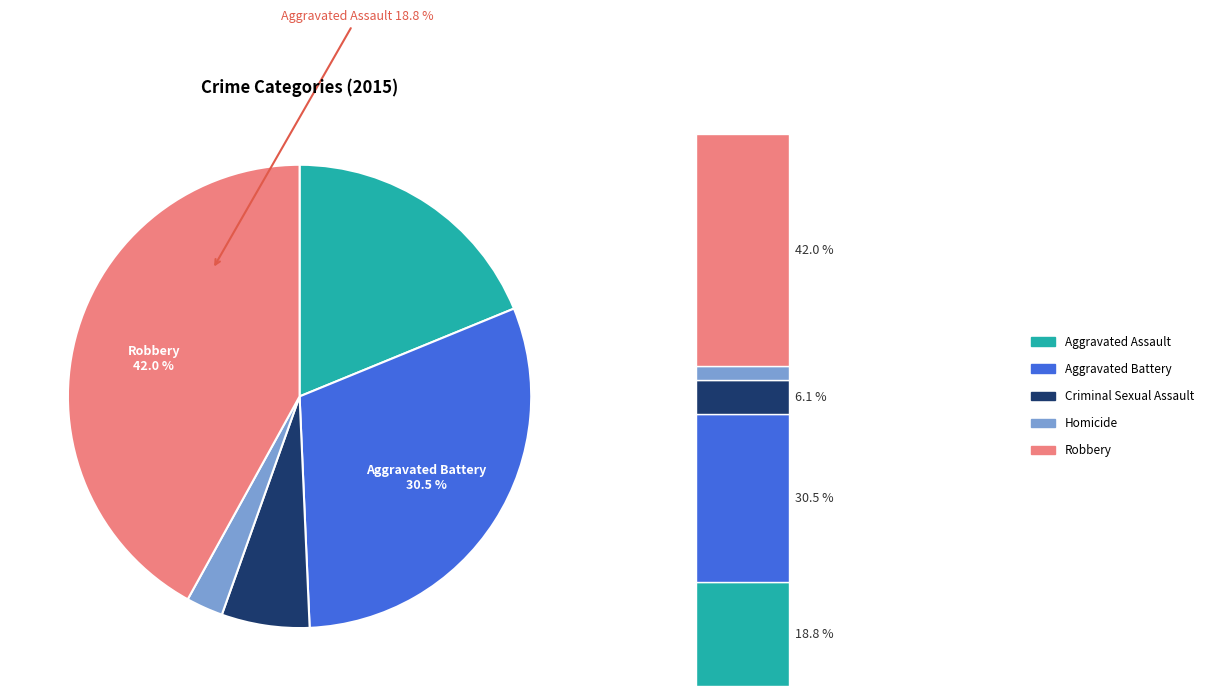

Is there any slice that represents more than half of the pie?

No